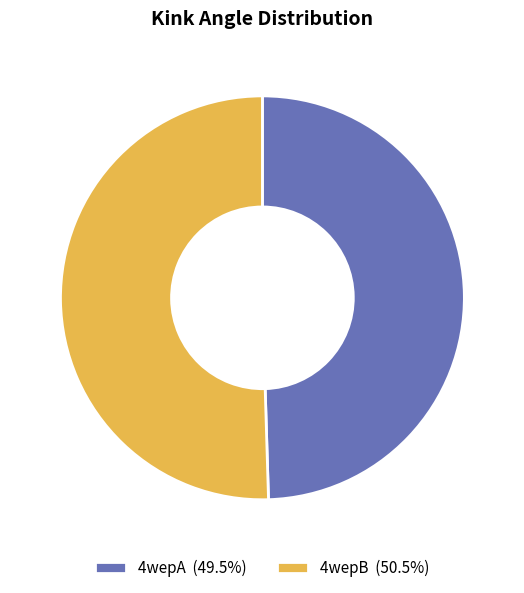

Count the number of slices in the pie.

2